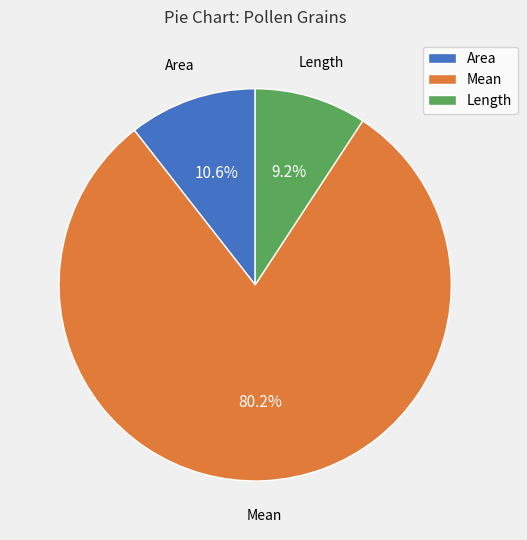

To the nearest percent, what is the difference between the largest and smallest slice percentages?

71%